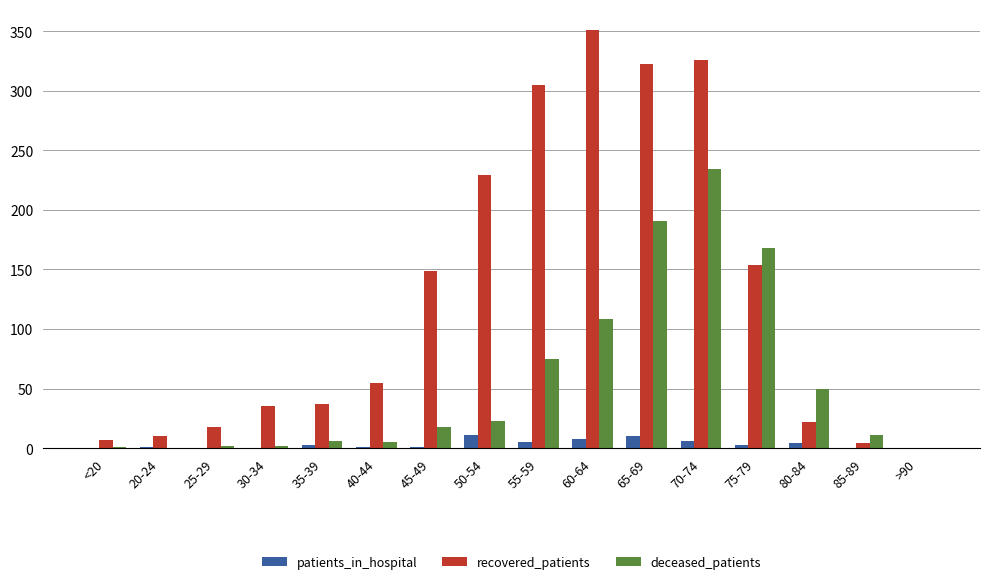

The value of recovered_patients at 25-29 is 18. True or false?

True